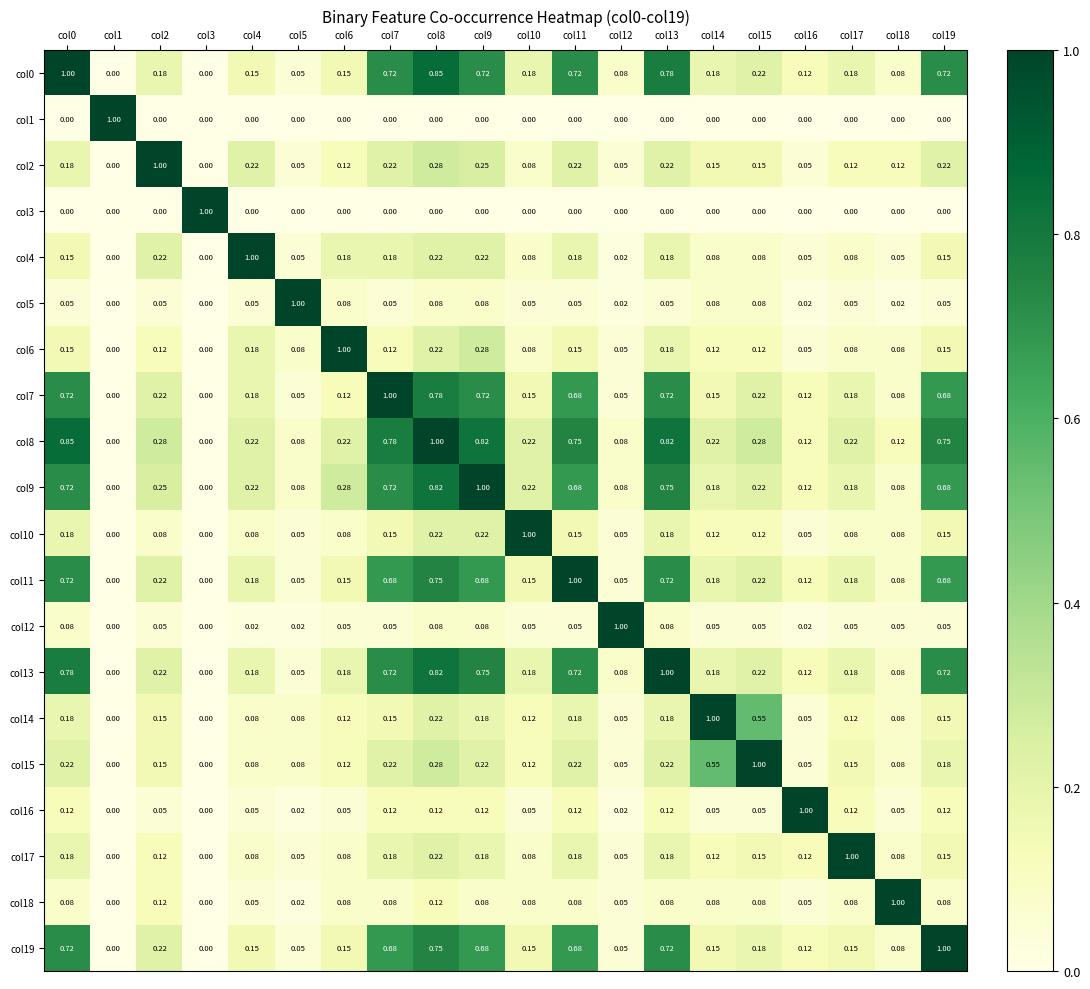

Reading right to left, list all the values displayed in this chart.

col0: col19=0.7	col18=0.1	col17=0.2	col16=0.1	col15=0.2	col14=0.2	col13=0.8	col12=0.1	col11=0.7	col10=0.2	col9=0.7	col8=0.8	col7=0.7	col6=0.1	col5=0.1	col4=0.1	col3=0.0	col2=0.2	col1=0.0	col0=1.0
col1: col19=0.0	col18=0.0	col17=0.0	col16=0.0	col15=0.0	col14=0.0	col13=0.0	col12=0.0	col11=0.0	col10=0.0	col9=0.0	col8=0.0	col7=0.0	col6=0.0	col5=0.0	col4=0.0	col3=0.0	col2=0.0	col1=1.0	col0=0.0
col2: col19=0.2	col18=0.1	col17=0.1	col16=0.1	col15=0.1	col14=0.1	col13=0.2	col12=0.1	col11=0.2	col10=0.1	col9=0.2	col8=0.3	col7=0.2	col6=0.1	col5=0.1	col4=0.2	col3=0.0	col2=1.0	col1=0.0	col0=0.2
col3: col19=0.0	col18=0.0	col17=0.0	col16=0.0	col15=0.0	col14=0.0	col13=0.0	col12=0.0	col11=0.0	col10=0.0	col9=0.0	col8=0.0	col7=0.0	col6=0.0	col5=0.0	col4=0.0	col3=1.0	col2=0.0	col1=0.0	col0=0.0
col4: col19=0.1	col18=0.1	col17=0.1	col16=0.1	col15=0.1	col14=0.1	col13=0.2	col12=0.0	col11=0.2	col10=0.1	col9=0.2	col8=0.2	col7=0.2	col6=0.2	col5=0.1	col4=1.0	col3=0.0	col2=0.2	col1=0.0	col0=0.1
col5: col19=0.1	col18=0.0	col17=0.1	col16=0.0	col15=0.1	col14=0.1	col13=0.1	col12=0.0	col11=0.1	col10=0.1	col9=0.1	col8=0.1	col7=0.1	col6=0.1	col5=1.0	col4=0.1	col3=0.0	col2=0.1	col1=0.0	col0=0.1
col6: col19=0.1	col18=0.1	col17=0.1	col16=0.1	col15=0.1	col14=0.1	col13=0.2	col12=0.1	col11=0.1	col10=0.1	col9=0.3	col8=0.2	col7=0.1	col6=1.0	col5=0.1	col4=0.2	col3=0.0	col2=0.1	col1=0.0	col0=0.1
col7: col19=0.7	col18=0.1	col17=0.2	col16=0.1	col15=0.2	col14=0.1	col13=0.7	col12=0.1	col11=0.7	col10=0.1	col9=0.7	col8=0.8	col7=1.0	col6=0.1	col5=0.1	col4=0.2	col3=0.0	col2=0.2	col1=0.0	col0=0.7
col8: col19=0.8	col18=0.1	col17=0.2	col16=0.1	col15=0.3	col14=0.2	col13=0.8	col12=0.1	col11=0.8	col10=0.2	col9=0.8	col8=1.0	col7=0.8	col6=0.2	col5=0.1	col4=0.2	col3=0.0	col2=0.3	col1=0.0	col0=0.8
col9: col19=0.7	col18=0.1	col17=0.2	col16=0.1	col15=0.2	col14=0.2	col13=0.8	col12=0.1	col11=0.7	col10=0.2	col9=1.0	col8=0.8	col7=0.7	col6=0.3	col5=0.1	col4=0.2	col3=0.0	col2=0.2	col1=0.0	col0=0.7
col10: col19=0.1	col18=0.1	col17=0.1	col16=0.1	col15=0.1	col14=0.1	col13=0.2	col12=0.1	col11=0.1	col10=1.0	col9=0.2	col8=0.2	col7=0.1	col6=0.1	col5=0.1	col4=0.1	col3=0.0	col2=0.1	col1=0.0	col0=0.2
col11: col19=0.7	col18=0.1	col17=0.2	col16=0.1	col15=0.2	col14=0.2	col13=0.7	col12=0.1	col11=1.0	col10=0.1	col9=0.7	col8=0.8	col7=0.7	col6=0.1	col5=0.1	col4=0.2	col3=0.0	col2=0.2	col1=0.0	col0=0.7
col12: col19=0.1	col18=0.1	col17=0.1	col16=0.0	col15=0.1	col14=0.1	col13=0.1	col12=1.0	col11=0.1	col10=0.1	col9=0.1	col8=0.1	col7=0.1	col6=0.1	col5=0.0	col4=0.0	col3=0.0	col2=0.1	col1=0.0	col0=0.1
col13: col19=0.7	col18=0.1	col17=0.2	col16=0.1	col15=0.2	col14=0.2	col13=1.0	col12=0.1	col11=0.7	col10=0.2	col9=0.8	col8=0.8	col7=0.7	col6=0.2	col5=0.1	col4=0.2	col3=0.0	col2=0.2	col1=0.0	col0=0.8
col14: col19=0.1	col18=0.1	col17=0.1	col16=0.1	col15=0.6	col14=1.0	col13=0.2	col12=0.1	col11=0.2	col10=0.1	col9=0.2	col8=0.2	col7=0.1	col6=0.1	col5=0.1	col4=0.1	col3=0.0	col2=0.1	col1=0.0	col0=0.2
col15: col19=0.2	col18=0.1	col17=0.1	col16=0.1	col15=1.0	col14=0.6	col13=0.2	col12=0.1	col11=0.2	col10=0.1	col9=0.2	col8=0.3	col7=0.2	col6=0.1	col5=0.1	col4=0.1	col3=0.0	col2=0.1	col1=0.0	col0=0.2
col16: col19=0.1	col18=0.1	col17=0.1	col16=1.0	col15=0.1	col14=0.1	col13=0.1	col12=0.0	col11=0.1	col10=0.1	col9=0.1	col8=0.1	col7=0.1	col6=0.1	col5=0.0	col4=0.1	col3=0.0	col2=0.1	col1=0.0	col0=0.1
col17: col19=0.1	col18=0.1	col17=1.0	col16=0.1	col15=0.1	col14=0.1	col13=0.2	col12=0.1	col11=0.2	col10=0.1	col9=0.2	col8=0.2	col7=0.2	col6=0.1	col5=0.1	col4=0.1	col3=0.0	col2=0.1	col1=0.0	col0=0.2
col18: col19=0.1	col18=1.0	col17=0.1	col16=0.1	col15=0.1	col14=0.1	col13=0.1	col12=0.1	col11=0.1	col10=0.1	col9=0.1	col8=0.1	col7=0.1	col6=0.1	col5=0.0	col4=0.1	col3=0.0	col2=0.1	col1=0.0	col0=0.1
col19: col19=1.0	col18=0.1	col17=0.1	col16=0.1	col15=0.2	col14=0.1	col13=0.7	col12=0.1	col11=0.7	col10=0.1	col9=0.7	col8=0.8	col7=0.7	col6=0.1	col5=0.1	col4=0.1	col3=0.0	col2=0.2	col1=0.0	col0=0.7